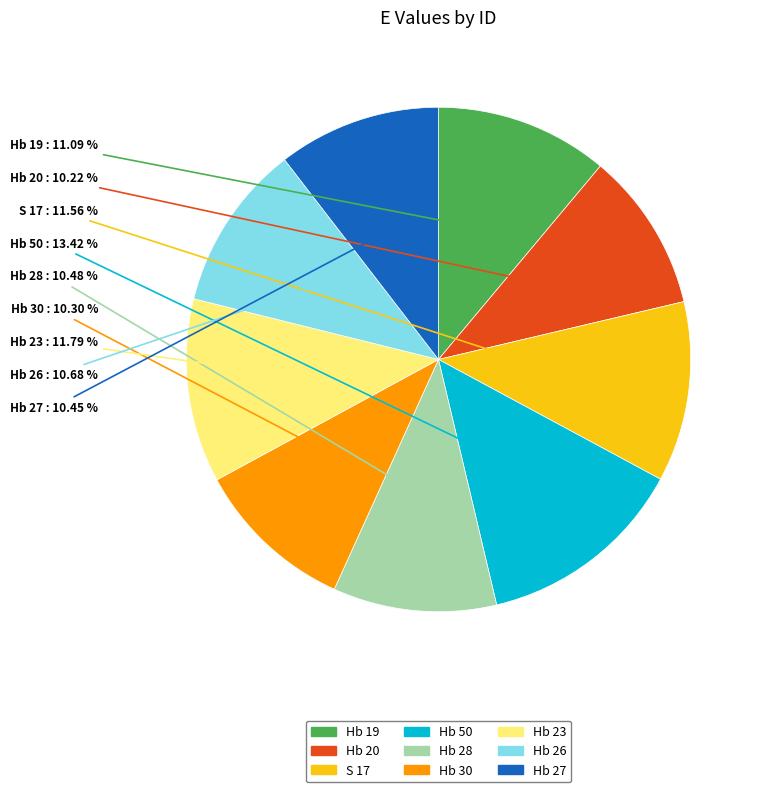

Which slice is the largest?

Hb 50